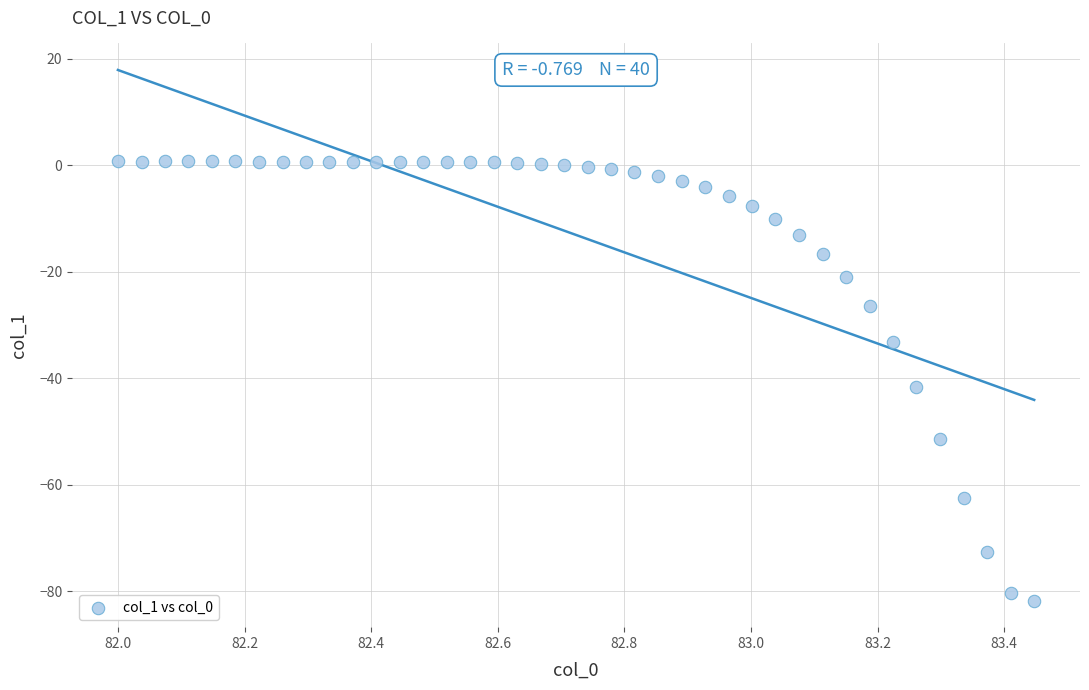

What Y value in the scatter plot is closest to -40?

-41.6